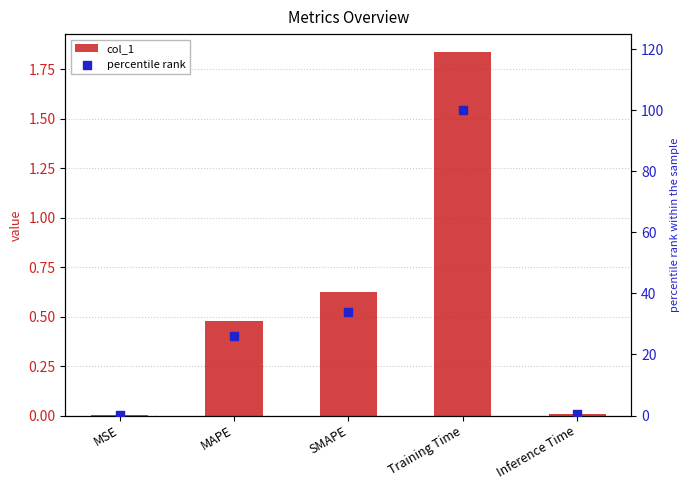

Which series has the largest total across all categories?

percentile rank